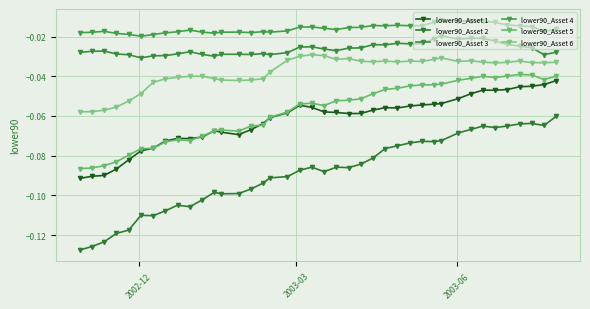

Count the number of categories in the chart.

40